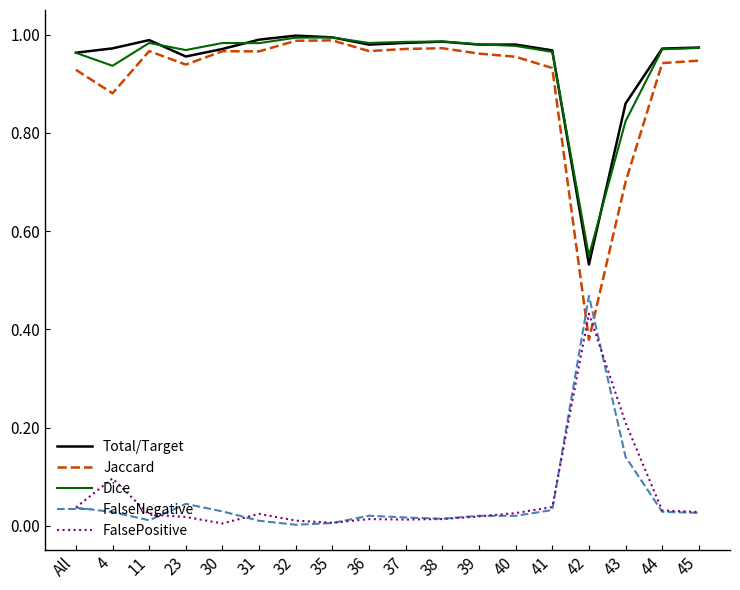

What position from the left is 23?

4